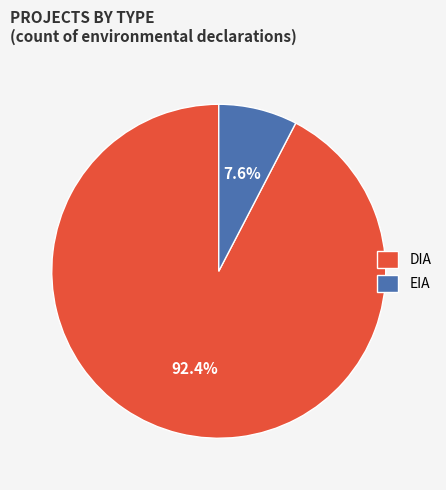

Which category has the biggest portion of the pie?

DIA